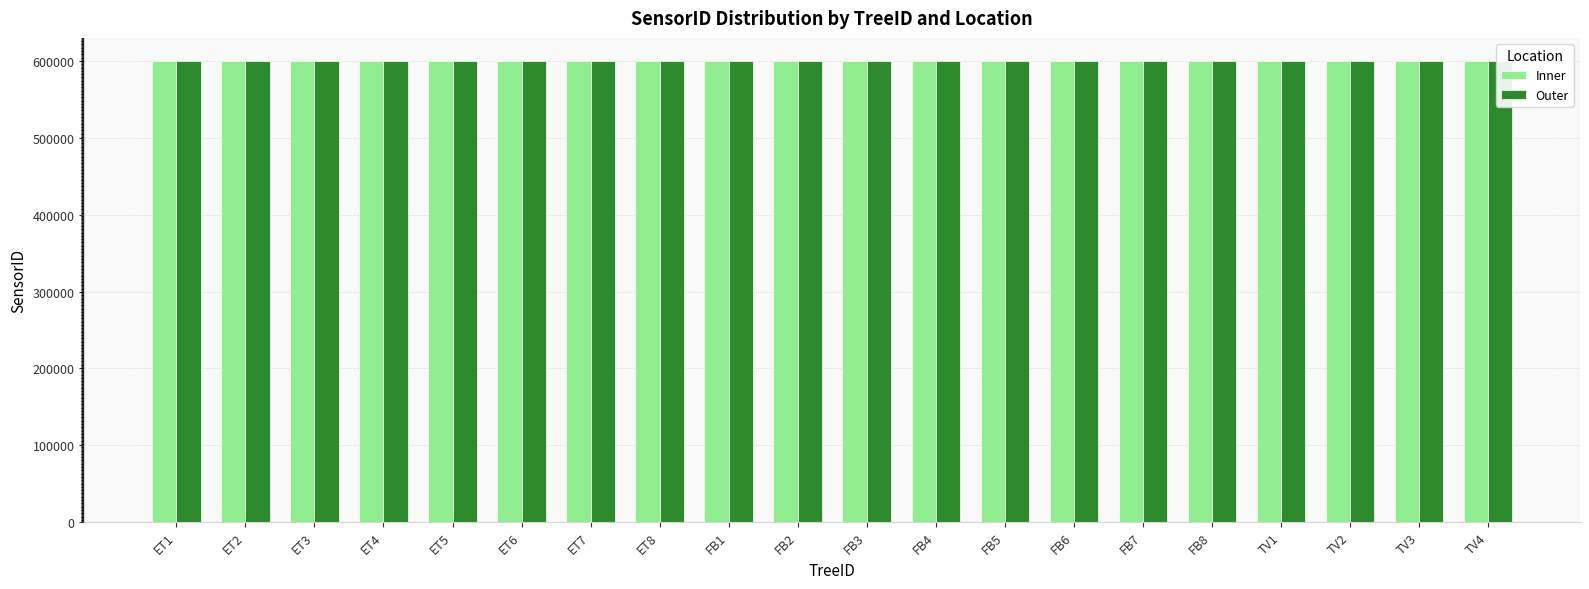

What are all the series names shown in the legend?

Inner, Outer